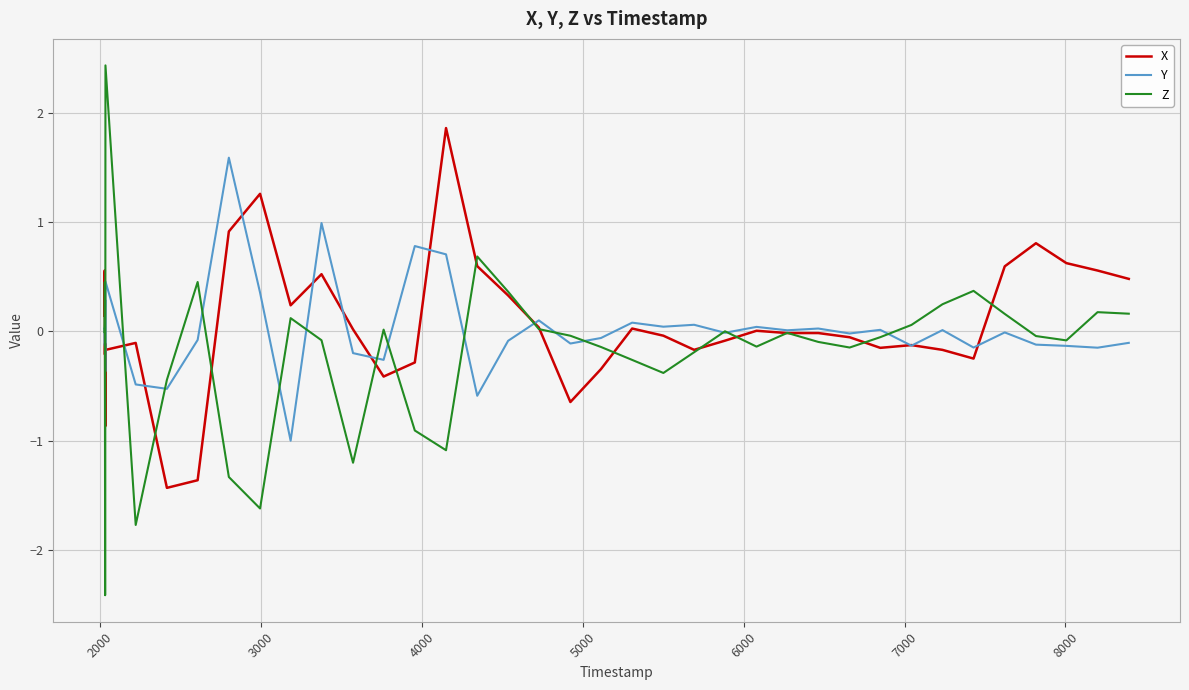

What is the lowest value of the Z series?

-2.4